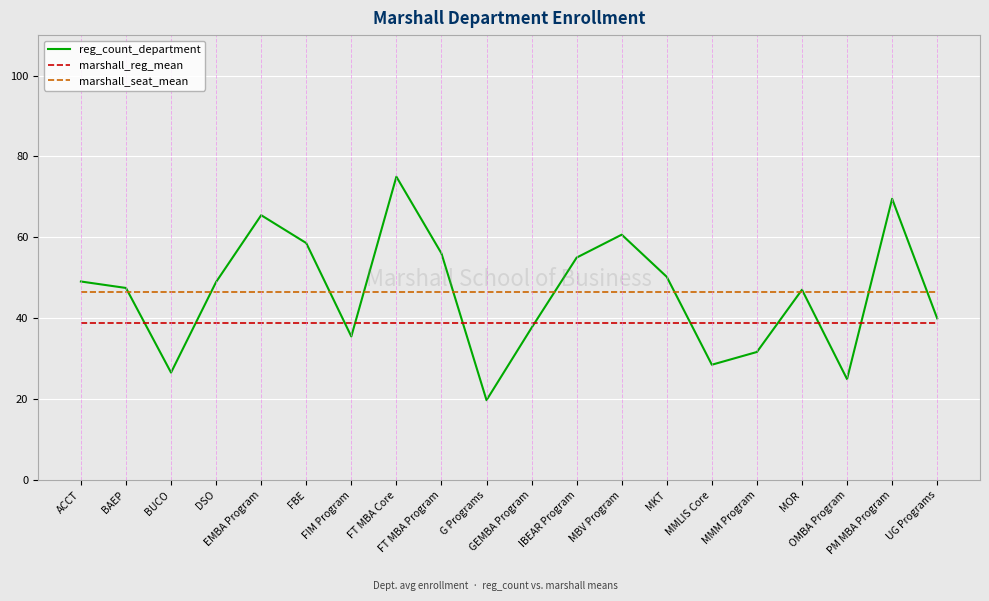

What is the maximum value for marshall_seat_mean?

46.5